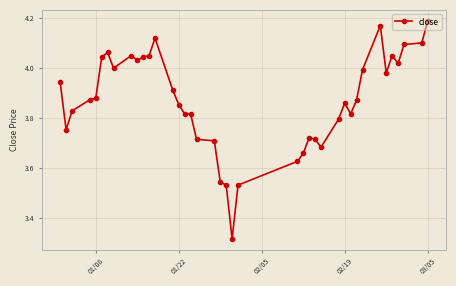

True or false: there are more than 1 points higher than both neighbors.

True